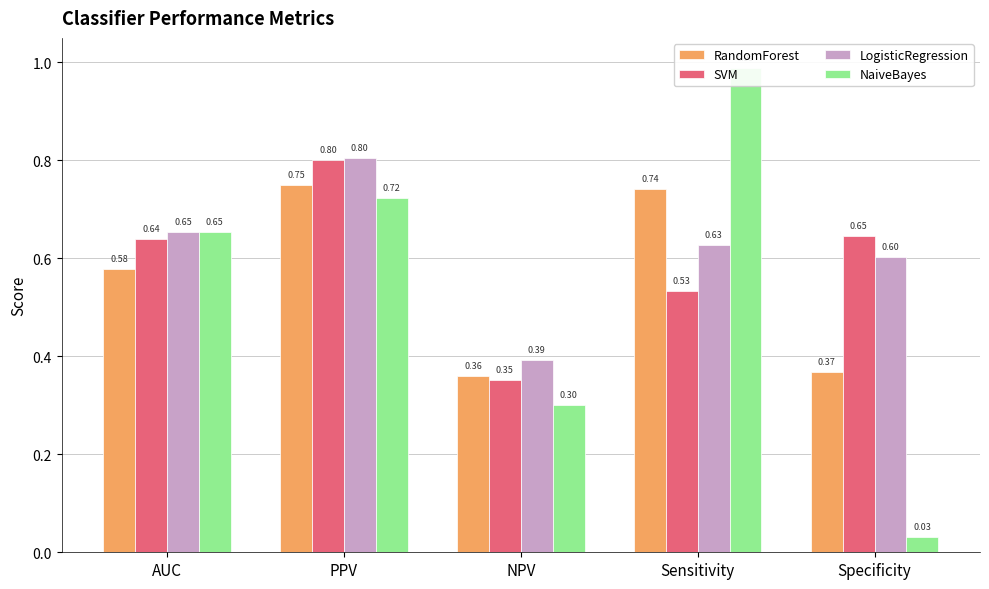

What is the sum of the NaiveBayes values at AUC and Specificity?

0.7